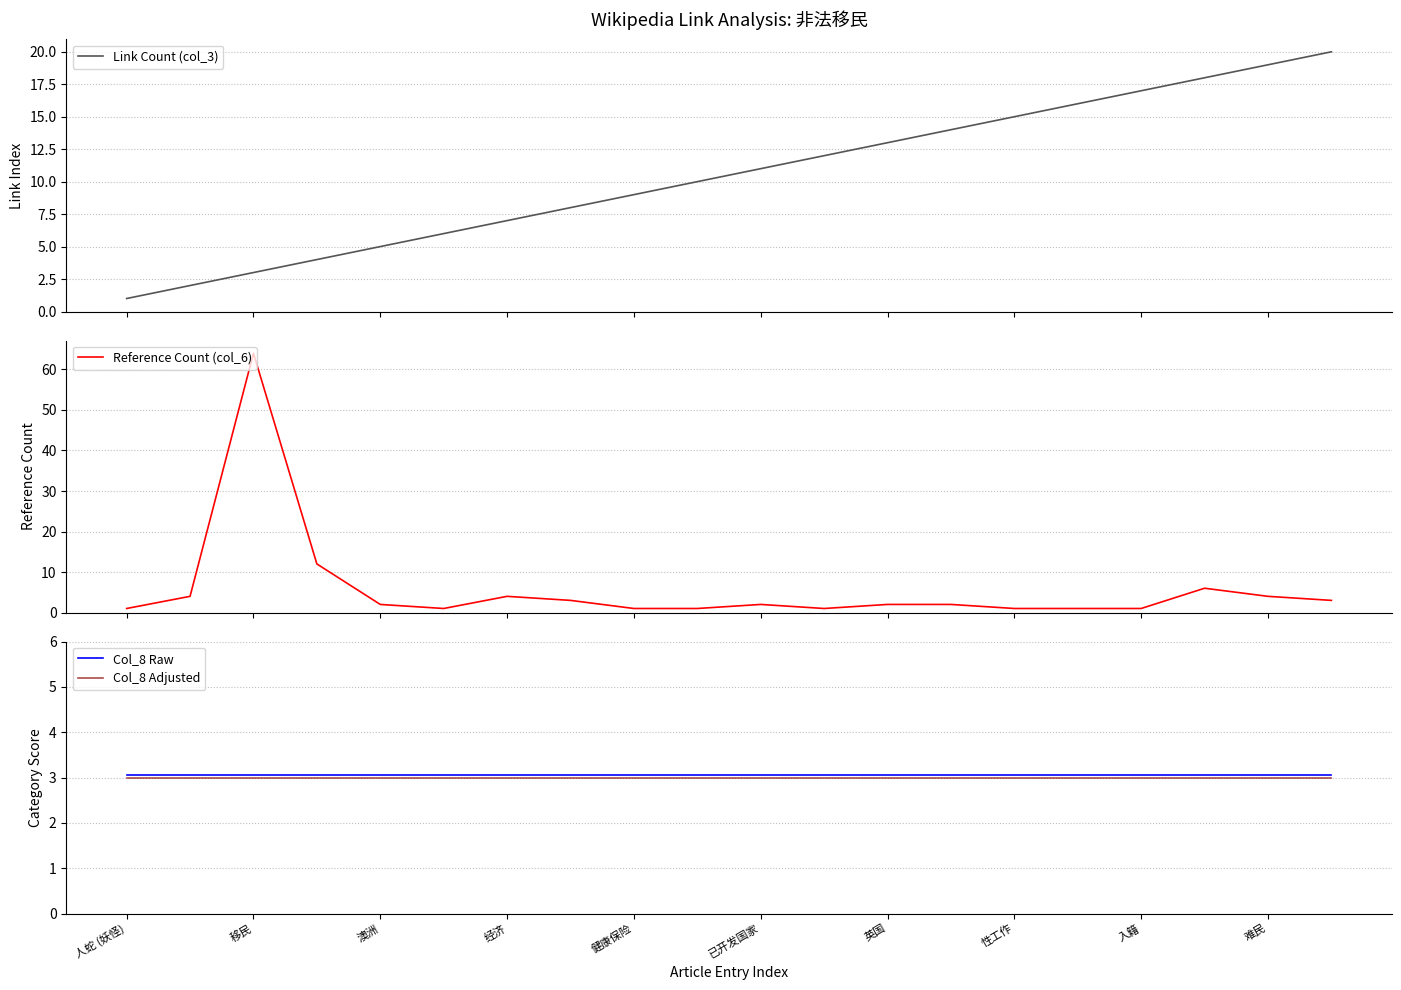

Is this an area chart (filled region under the line)?

No